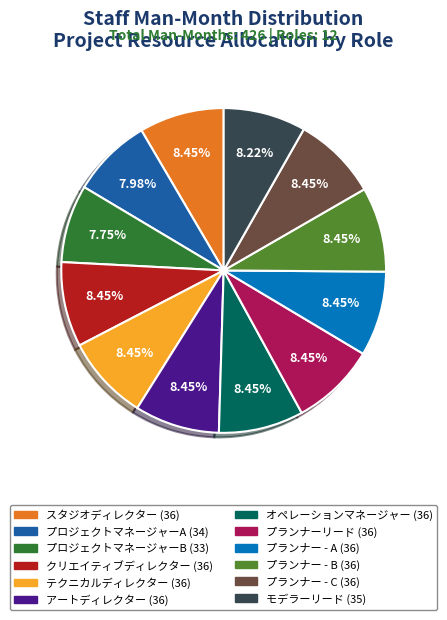

To the nearest percent, what portion does プロジェクトマネージャーB represent?

8%